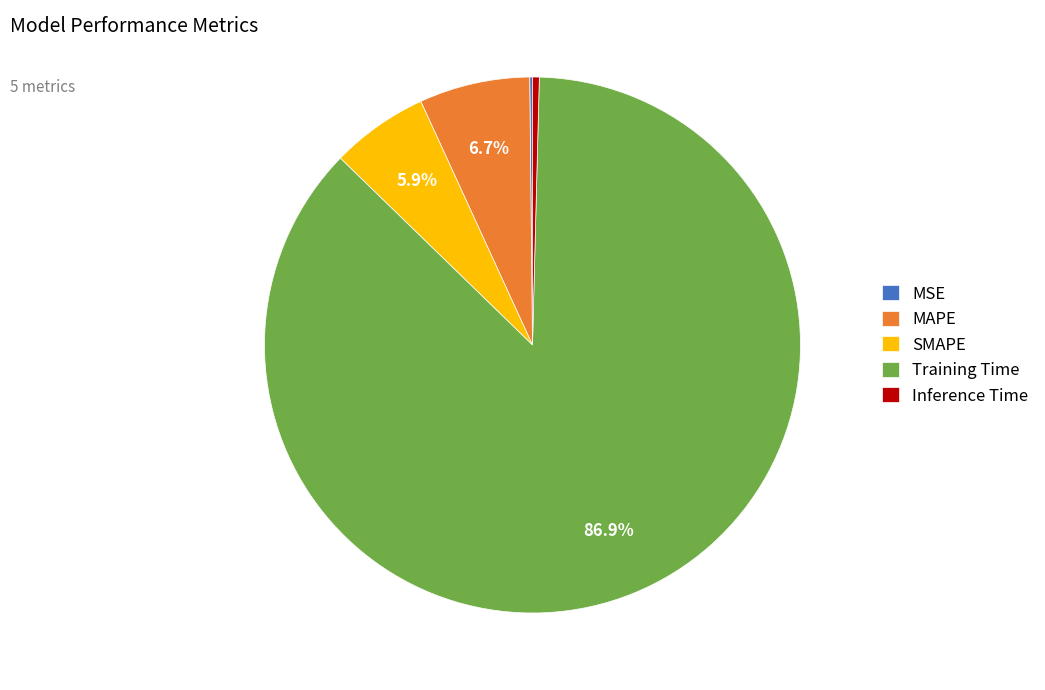

Is the sum of Inference Time and MAPE greater than half?

No